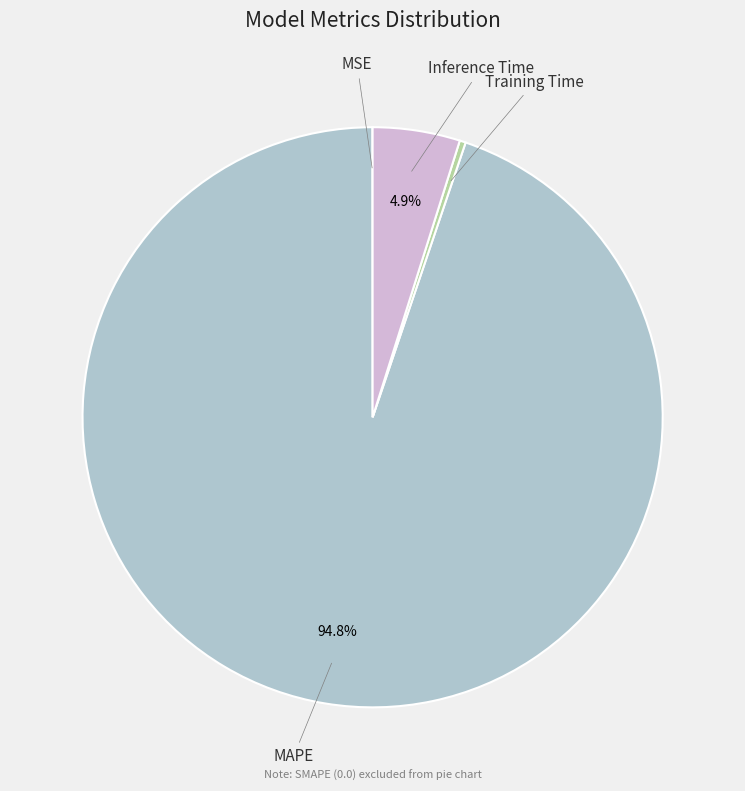

Does any single category account for the majority?

Yes